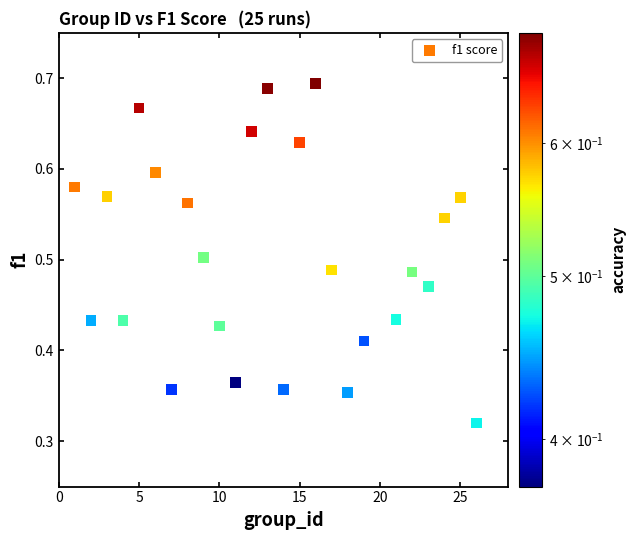

What is the range of X values (max minus min)?

25.0